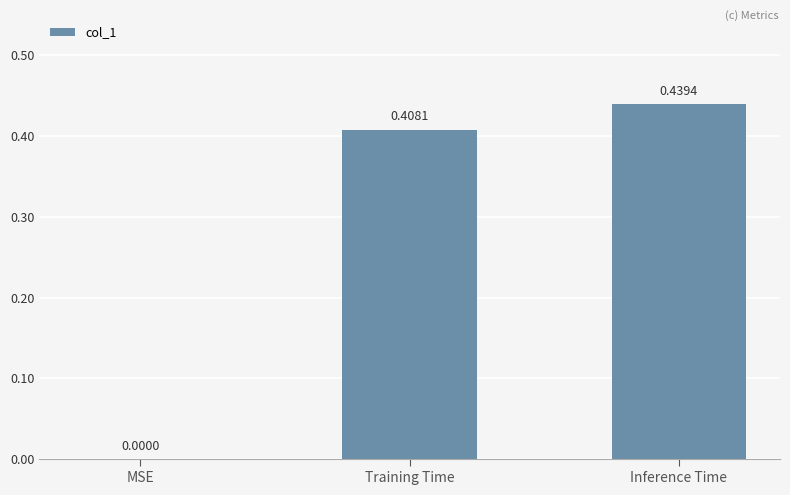

What is the change in value from MSE to Inference Time?

+0.4